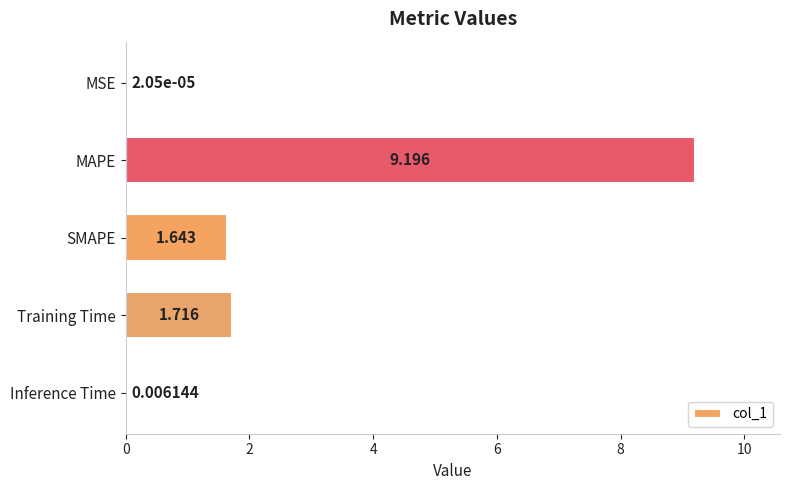

At which category does the chart reach its peak across all series?

MAPE